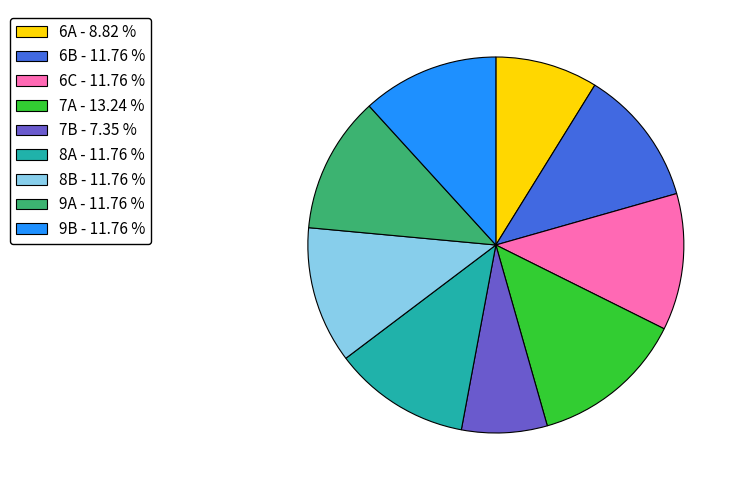

Combined, do 7B - 7.35 % and 6B - 11.76 % account for over 50%?

No